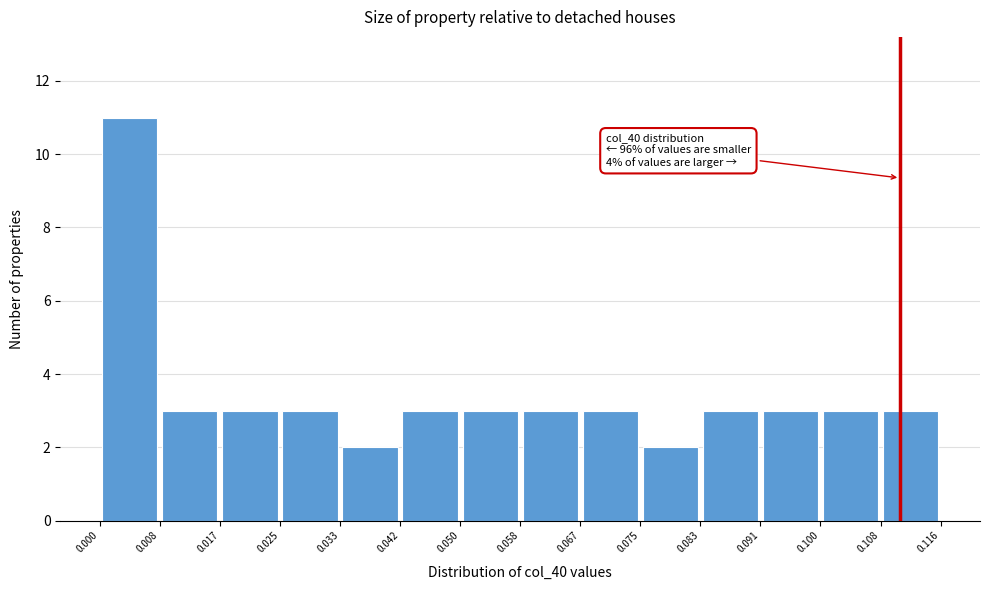

Which range on the x-axis has the tallest bar?

0.000 to 0.008